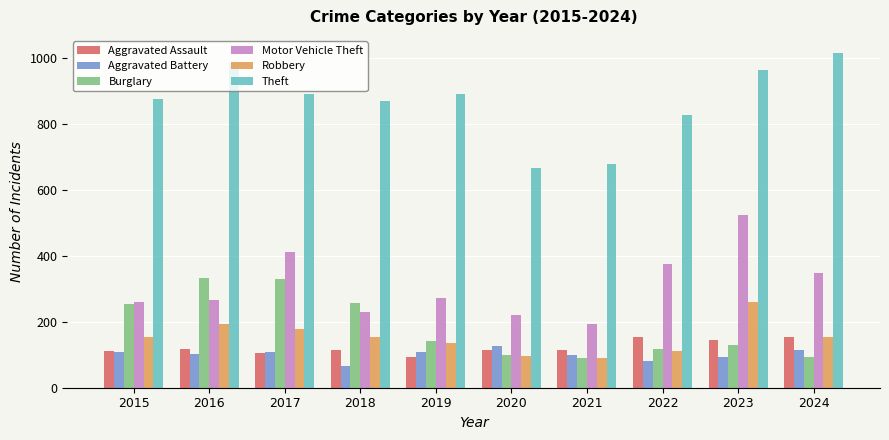

What is the difference between the highest and lowest values at 2015?

766